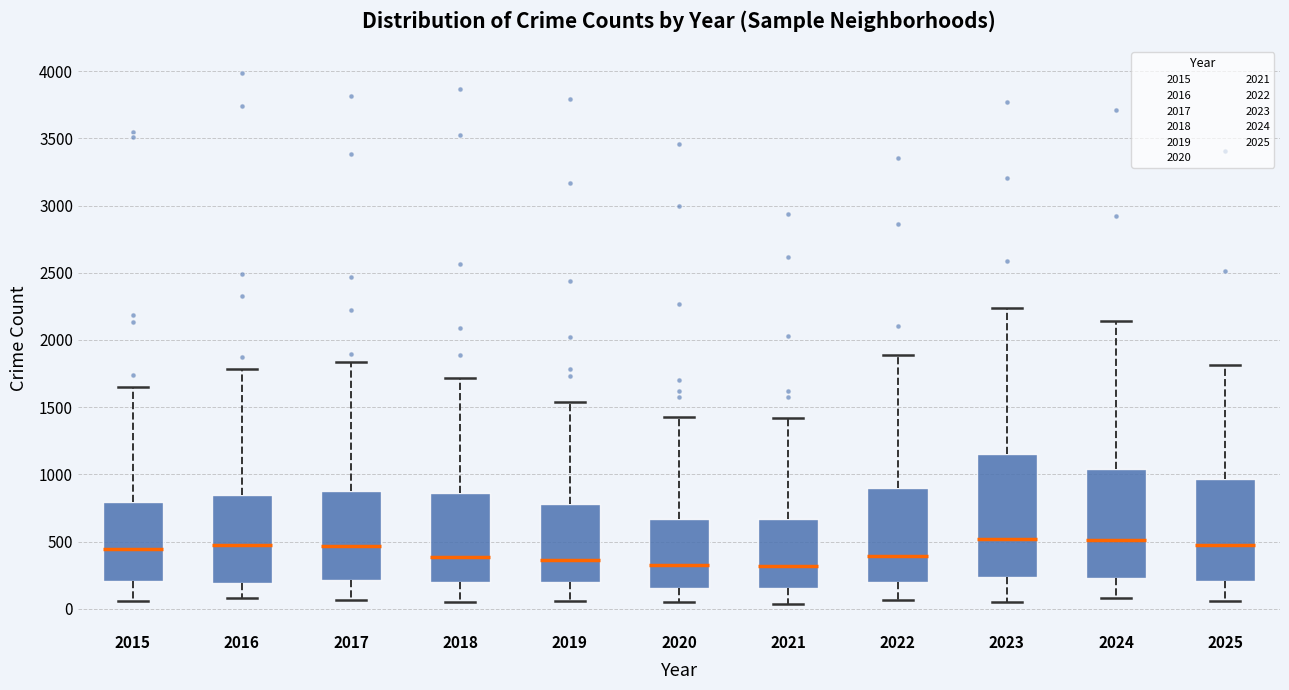

Reading left to right, read every box against the y-axis: the position of its median line, the range the box covers, and the ends of its whiskers. The values are not printed on the chart, so give them approximately, as read against the axis.

2015: median 450, box 200 to 800, whiskers 50 to 1650
2016: median 500, box 200 to 850, whiskers 100 to 1800
2017: median 450, box 200 to 850, whiskers 50 to 1850
2018: median 400, box 200 to 850, whiskers 50 to 1700
2019: median 350, box 200 to 800, whiskers 50 to 1550
2020: median 350, box 150 to 650, whiskers 50 to 1450
2021: median 300, box 150 to 650, whiskers 50 to 1400
2022: median 400, box 200 to 900, whiskers 50 to 1900
2023: median 500, box 250 to 1150, whiskers 50 to 2250
2024: median 500, box 250 to 1050, whiskers 100 to 2150
2025: median 450, box 200 to 950, whiskers 50 to 1800